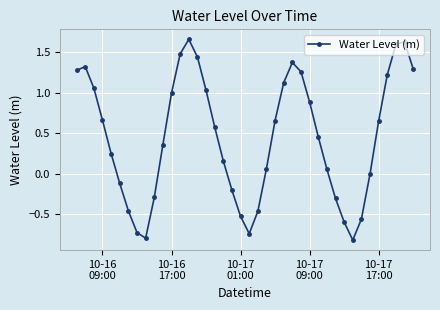

What is the difference between the maximum and minimum values?

2.5